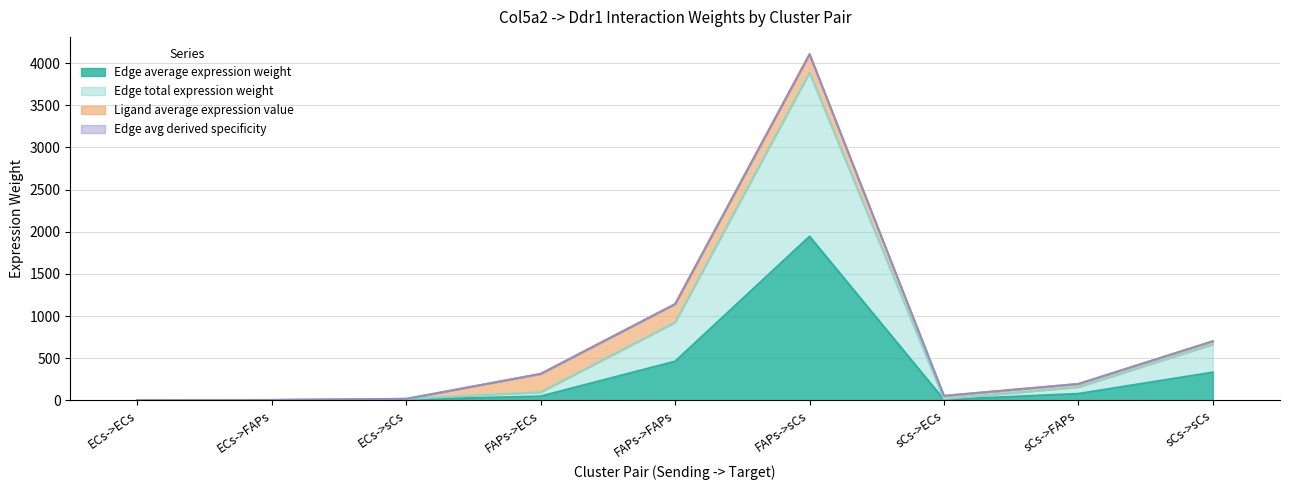

Does the chart have visible grid lines?

Yes